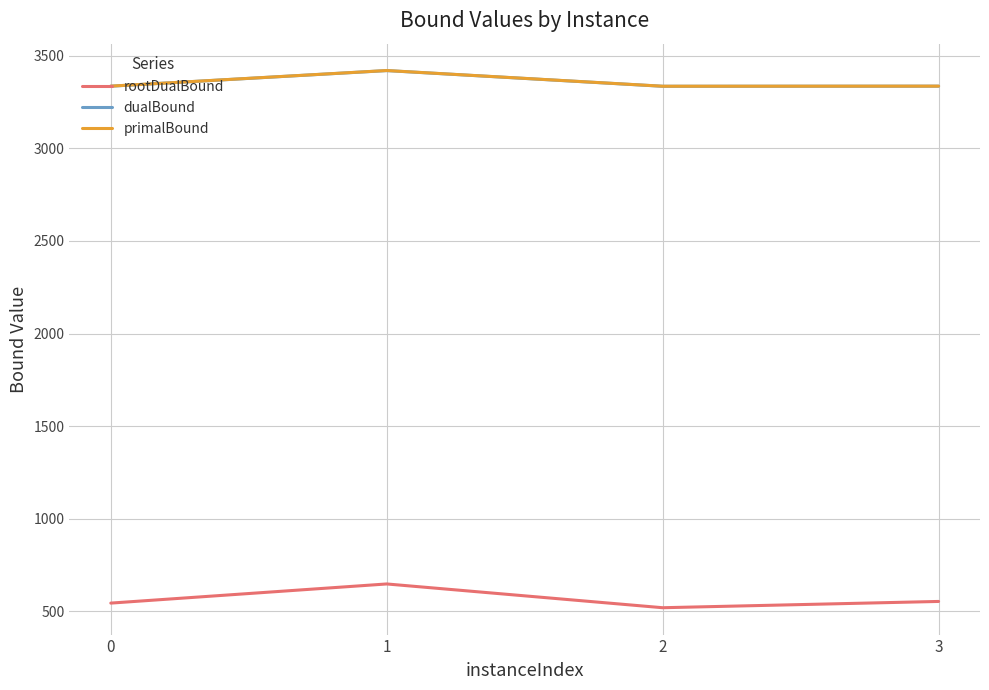

What is the difference between the highest and lowest values at 0?

2792.5